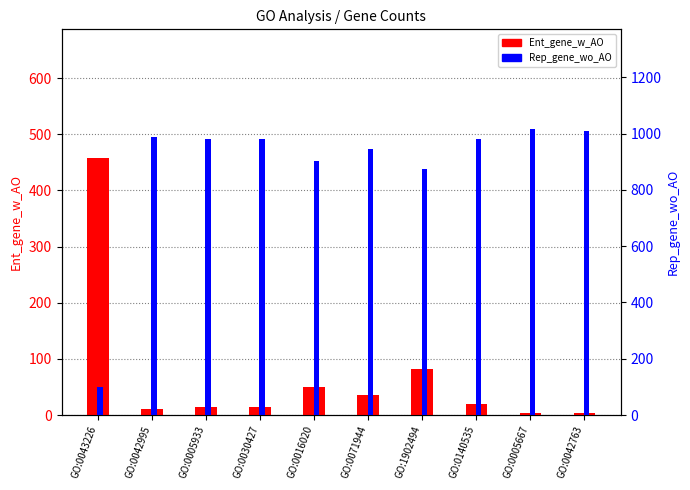

What is the total value across all series at GO:0043226?

559